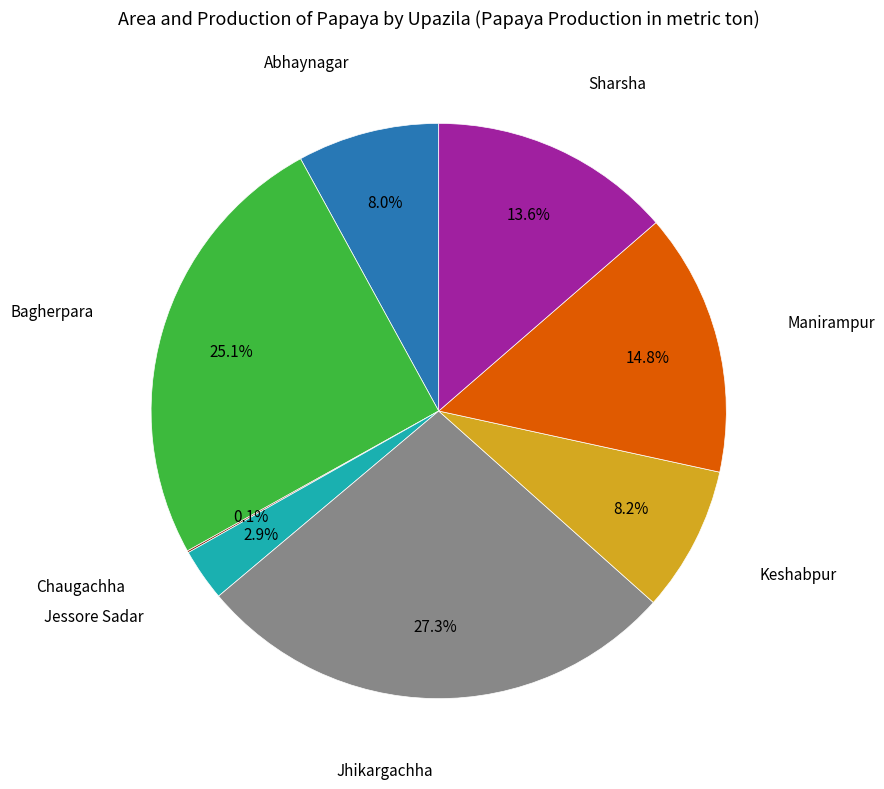

Which has a higher value, Jessore Sadar or Manirampur?

Manirampur